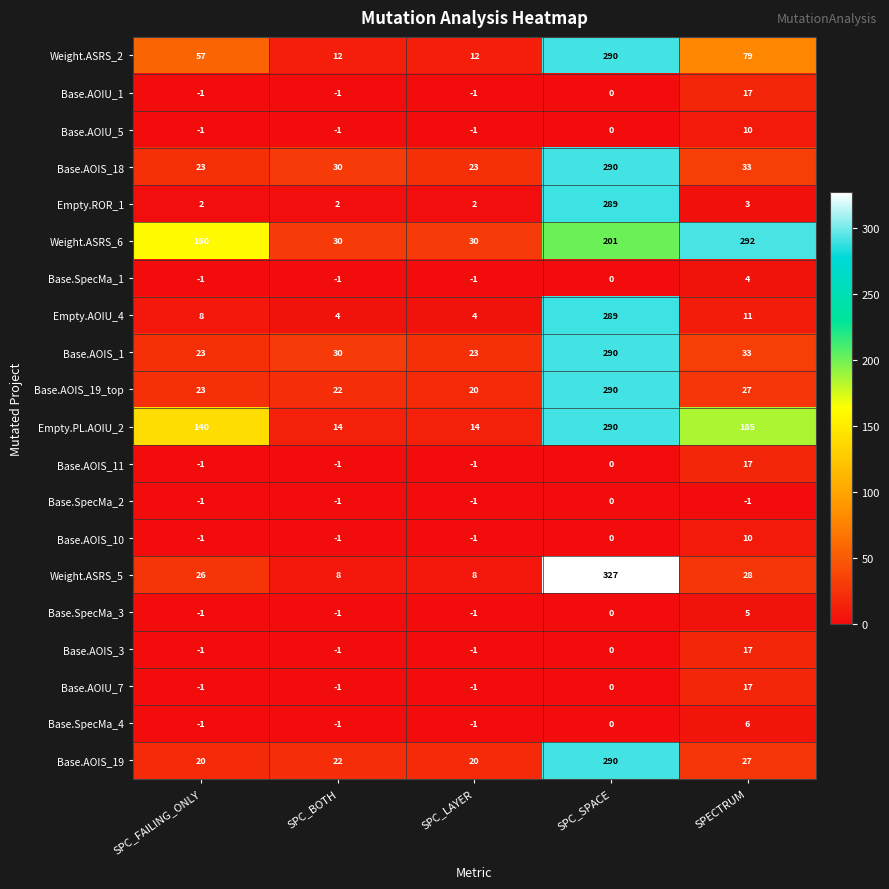

Which category has the highest value in the Base.AOIS_3 series?

SPECTRUM